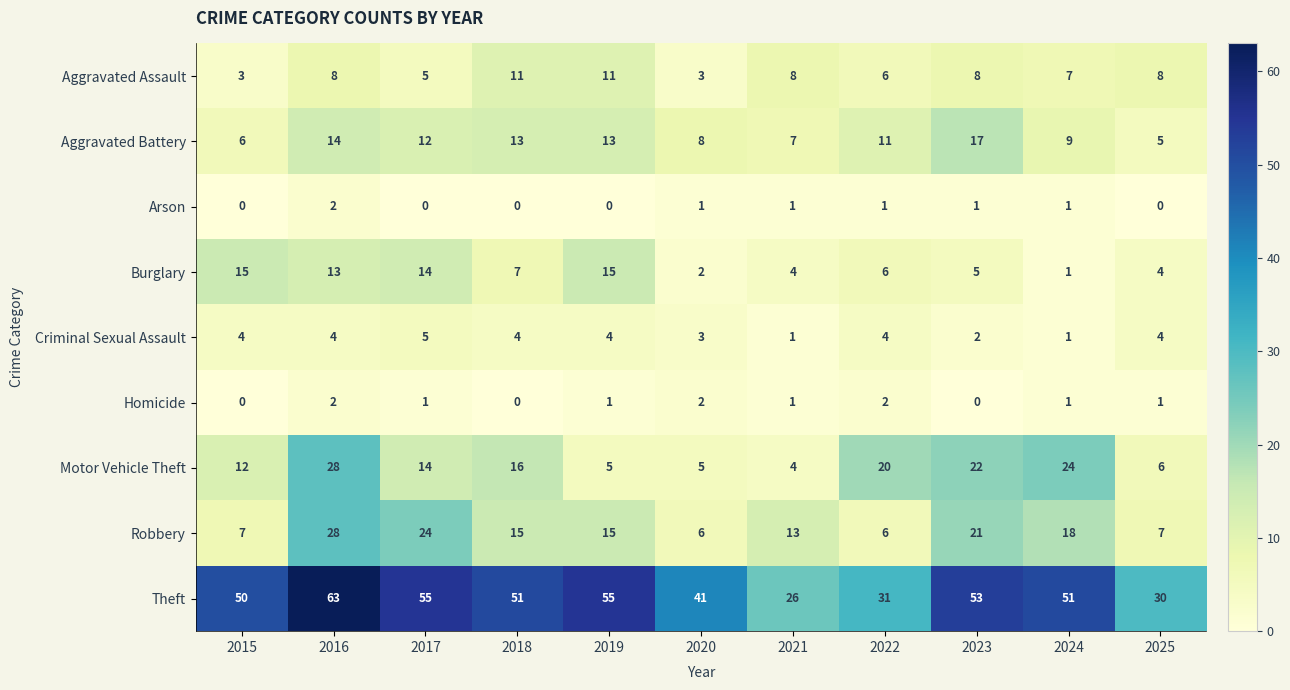

Which category has the highest value in the Theft series?

2016